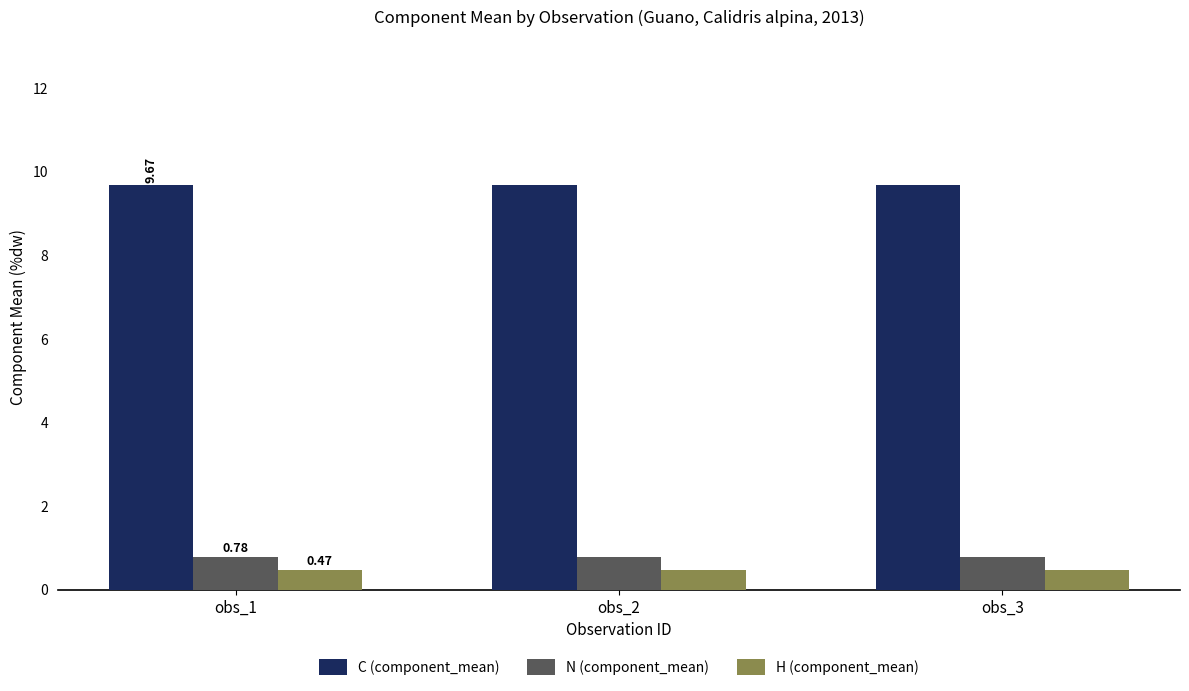

Which series has the largest total across all categories?

C (component_mean)